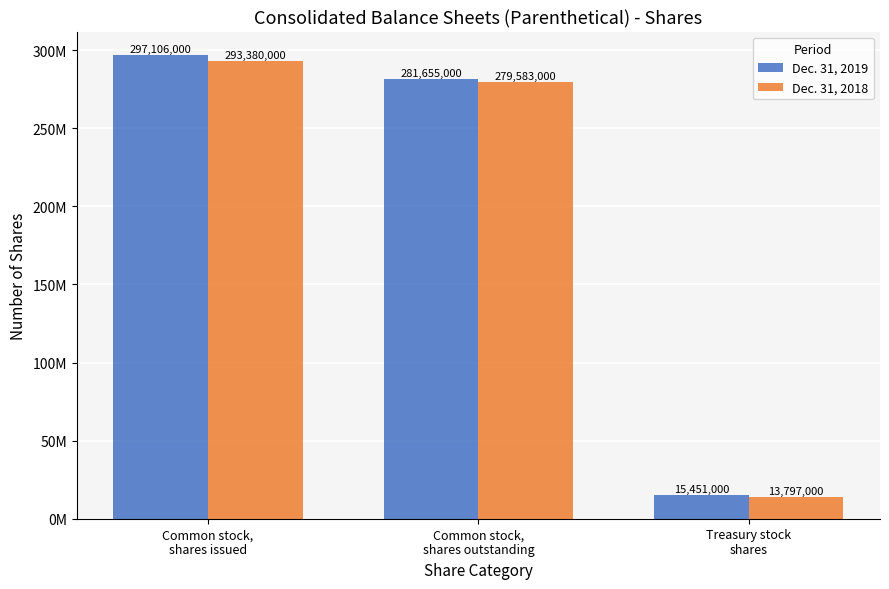

Rank the series by their maximum value, from highest to lowest.

Dec. 31, 2019, Dec. 31, 2018